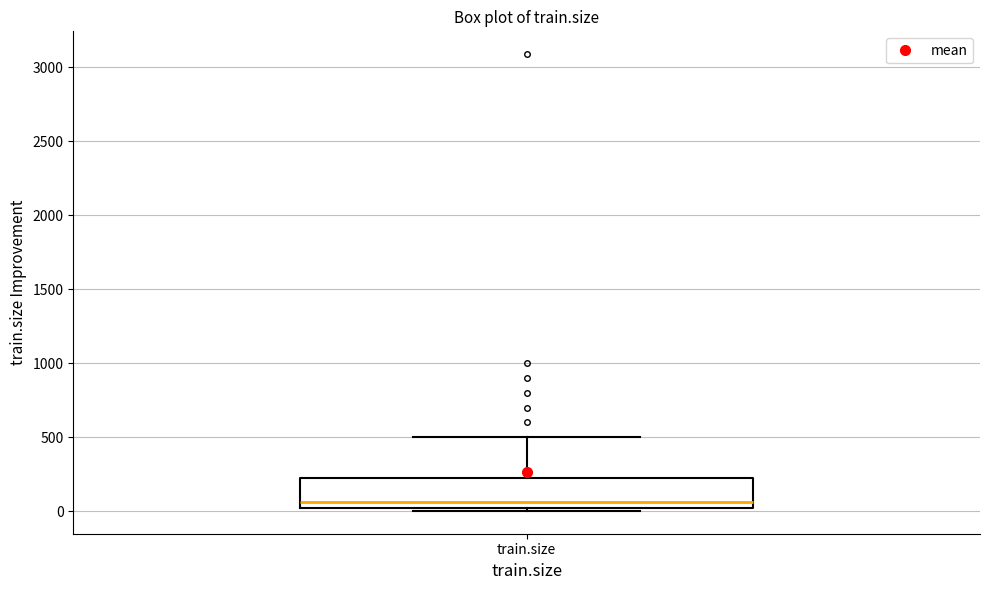

Transcribe this box plot: give where the median line is, the range the box spans, and where the two whiskers end, as read against the y-axis. The values are not printed on the chart, so give them approximately, as read against the axis.

median 50, box 0 to 250, whiskers 0 (just below the box's lower edge) to 500